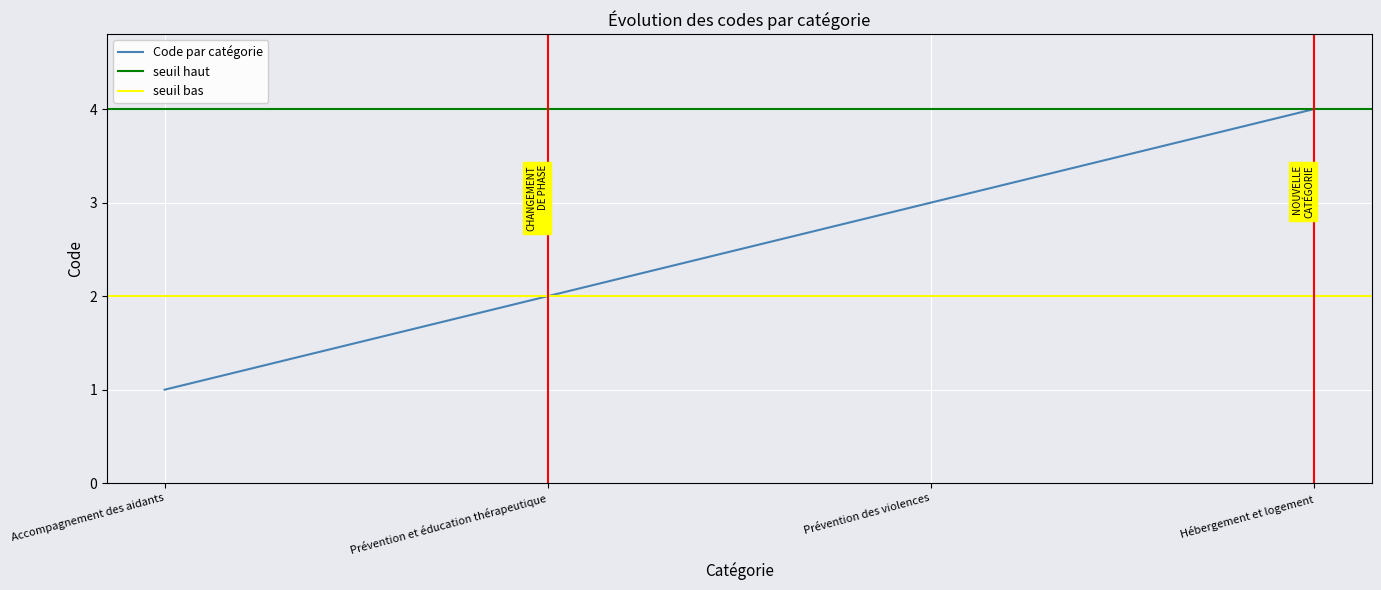

Count the number of values greater than 3.

1